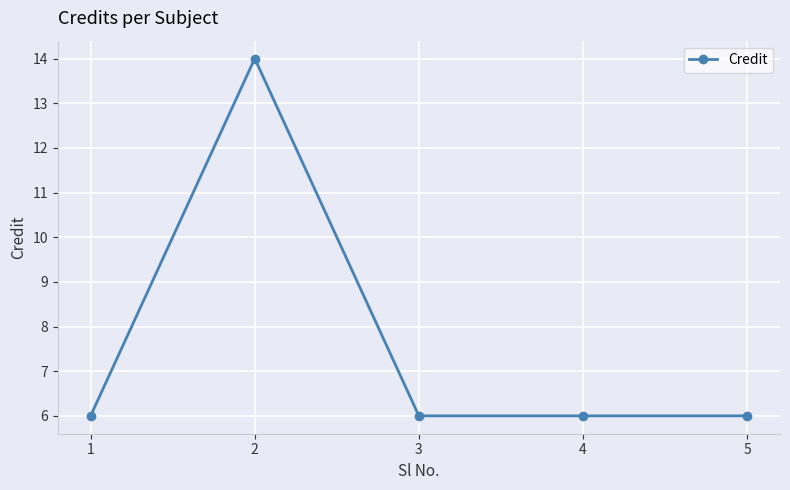

Reading right to left, extract all data points from this chart.

5=6	4=6	3=6	2=14	1=6